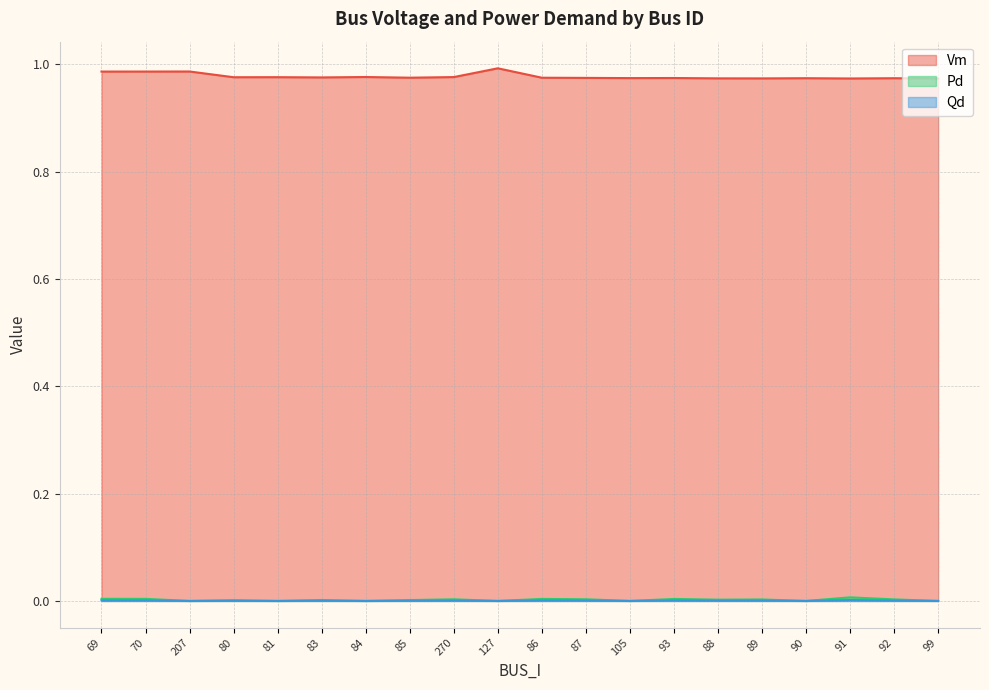

Which category has the lowest value across all series?

207